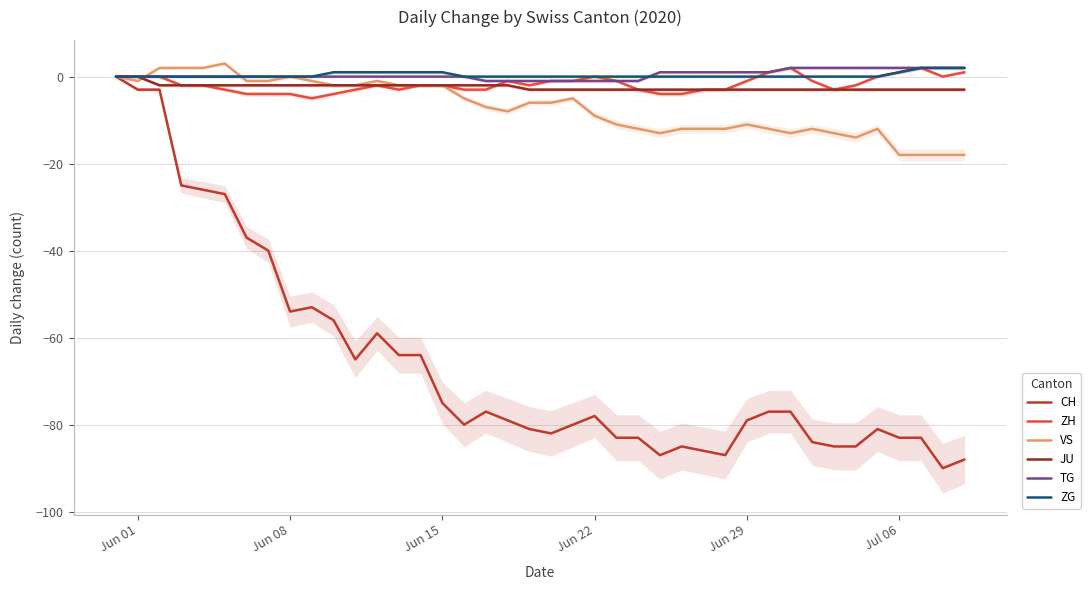

What is the difference between the maximum and second lowest values in the ZH series?

6